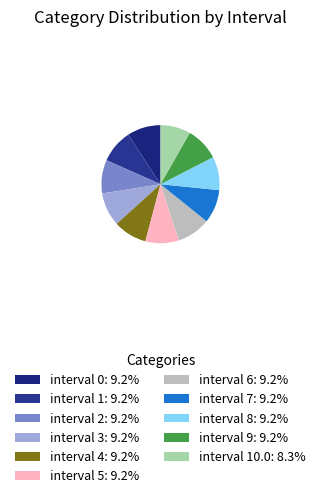

How many slices are in this pie chart?

11